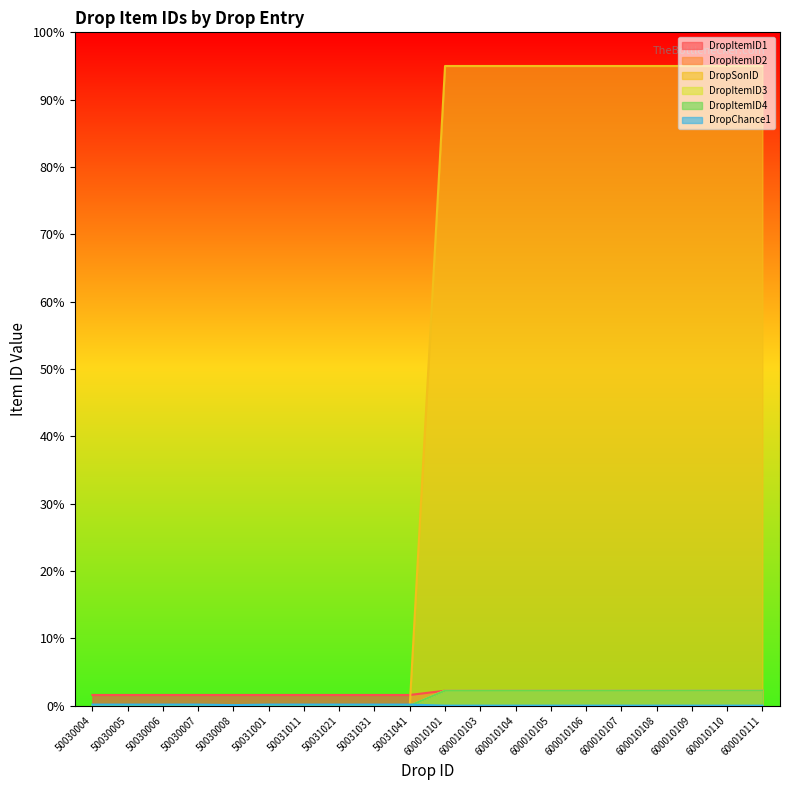

Which series has the largest range (max minus min)?

DropSonID